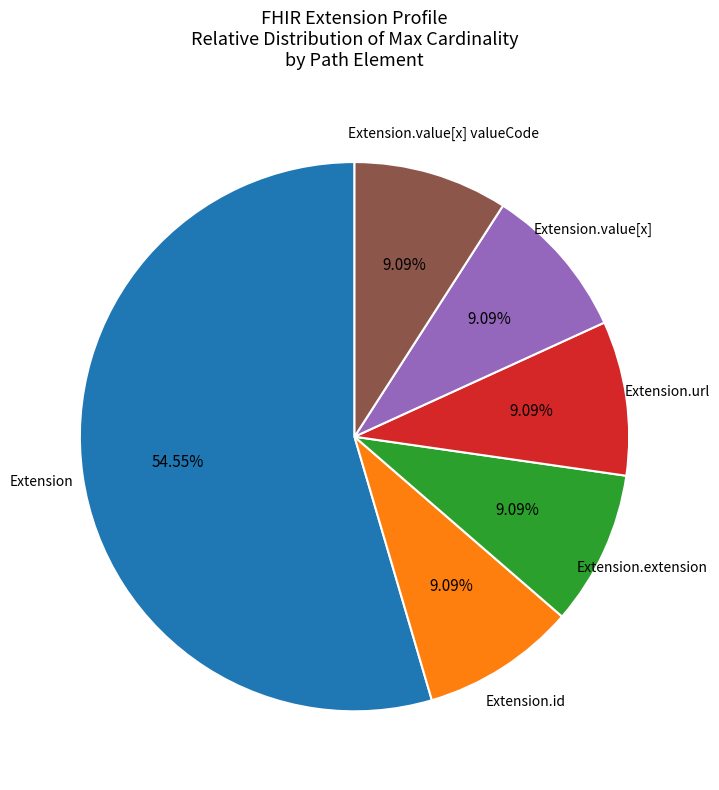

Is there a majority slice in this chart?

Yes